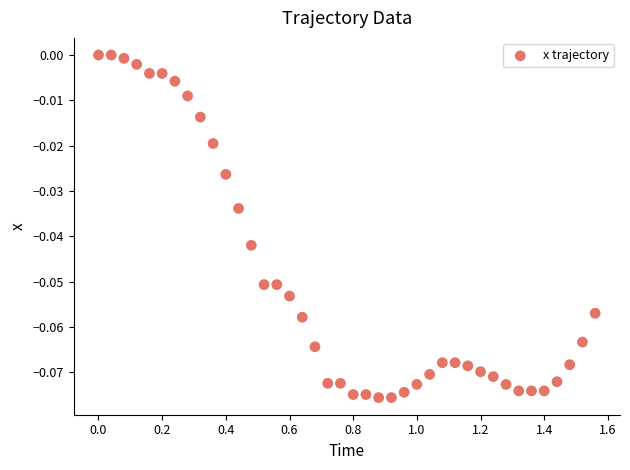

What is the range of X values (max minus min)?

1.6